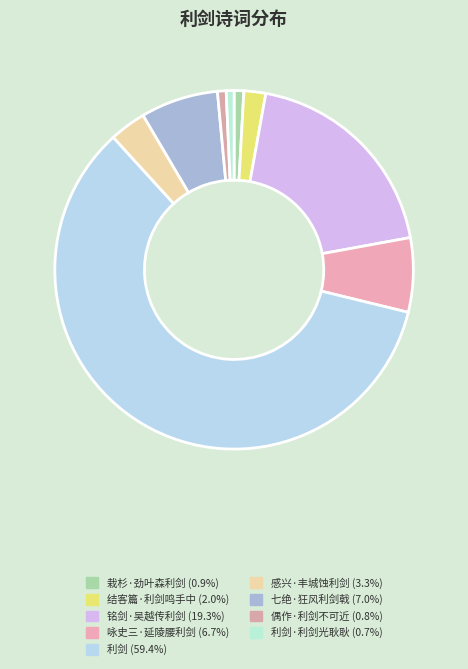

How many slices are in this pie chart?

9